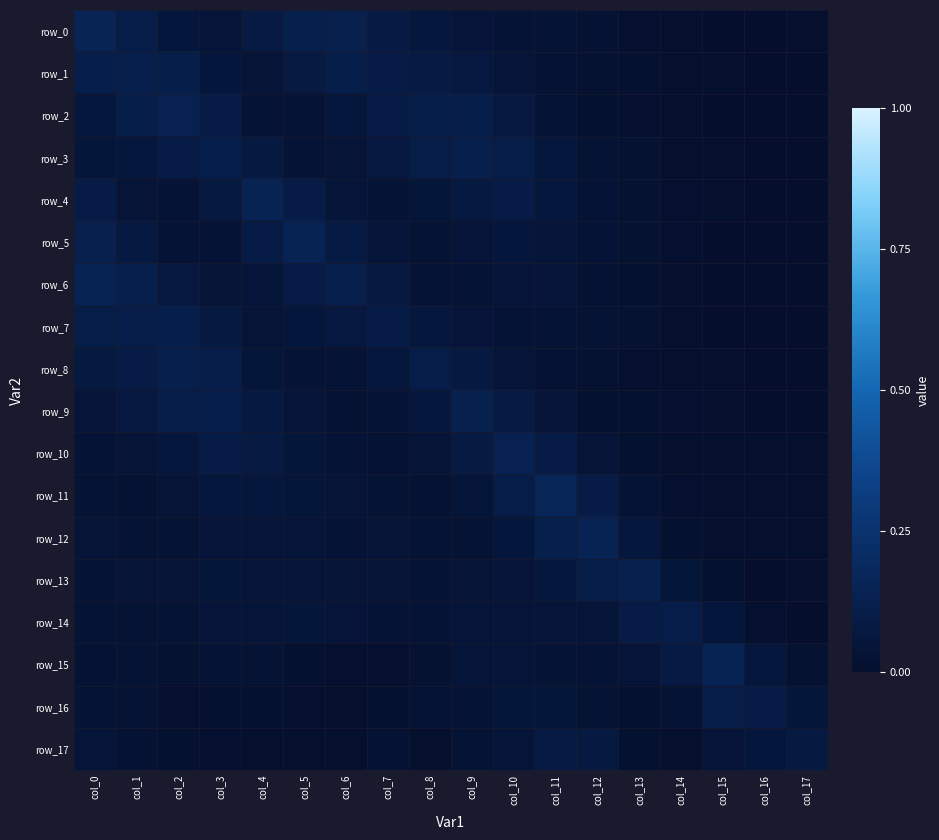

At which label does row_15 reach its minimum?

col_6